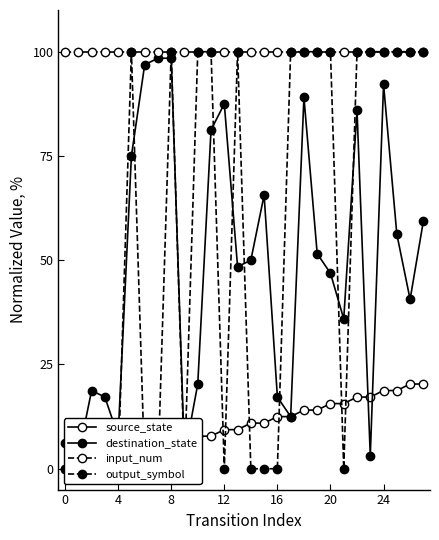

What is the average value of the input_num series?

100.0